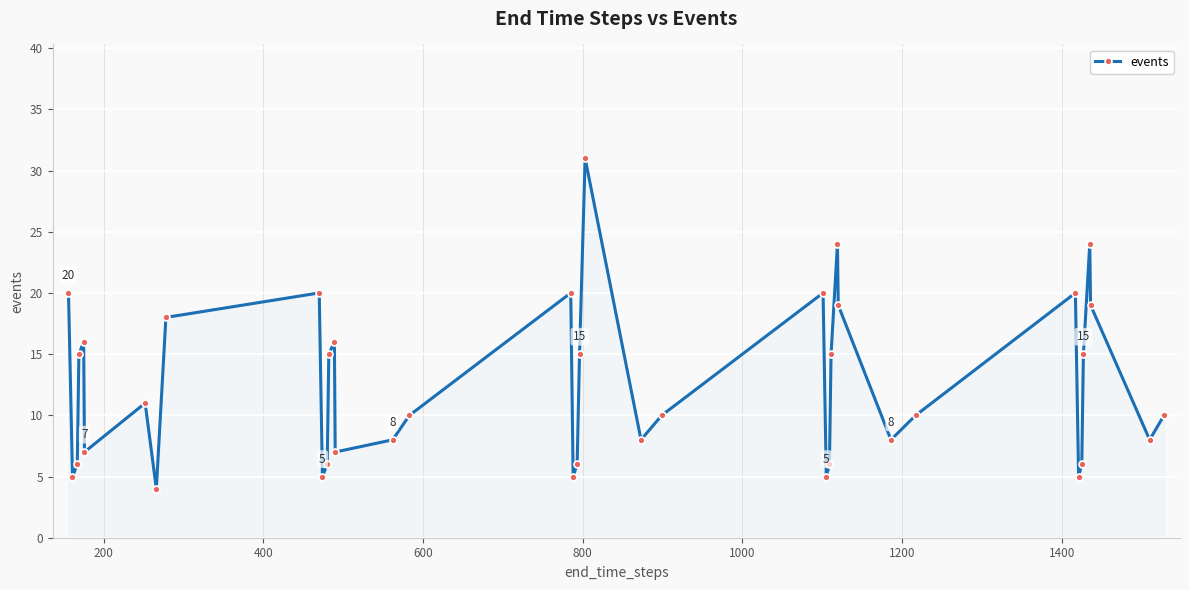

What is the average value?

12